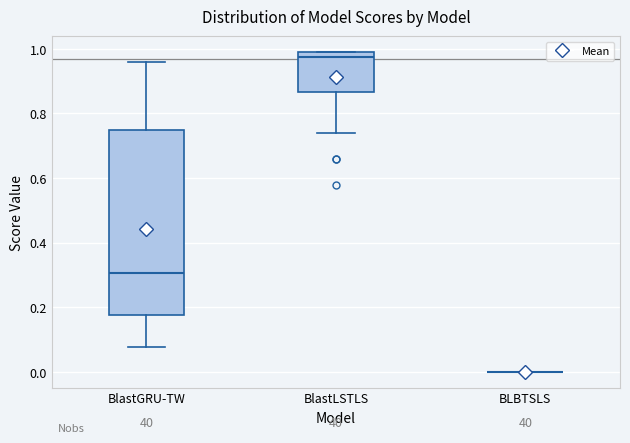

Comparing the boxes themselves (not the whiskers), which one is the tallest?

BlastGRU-TW